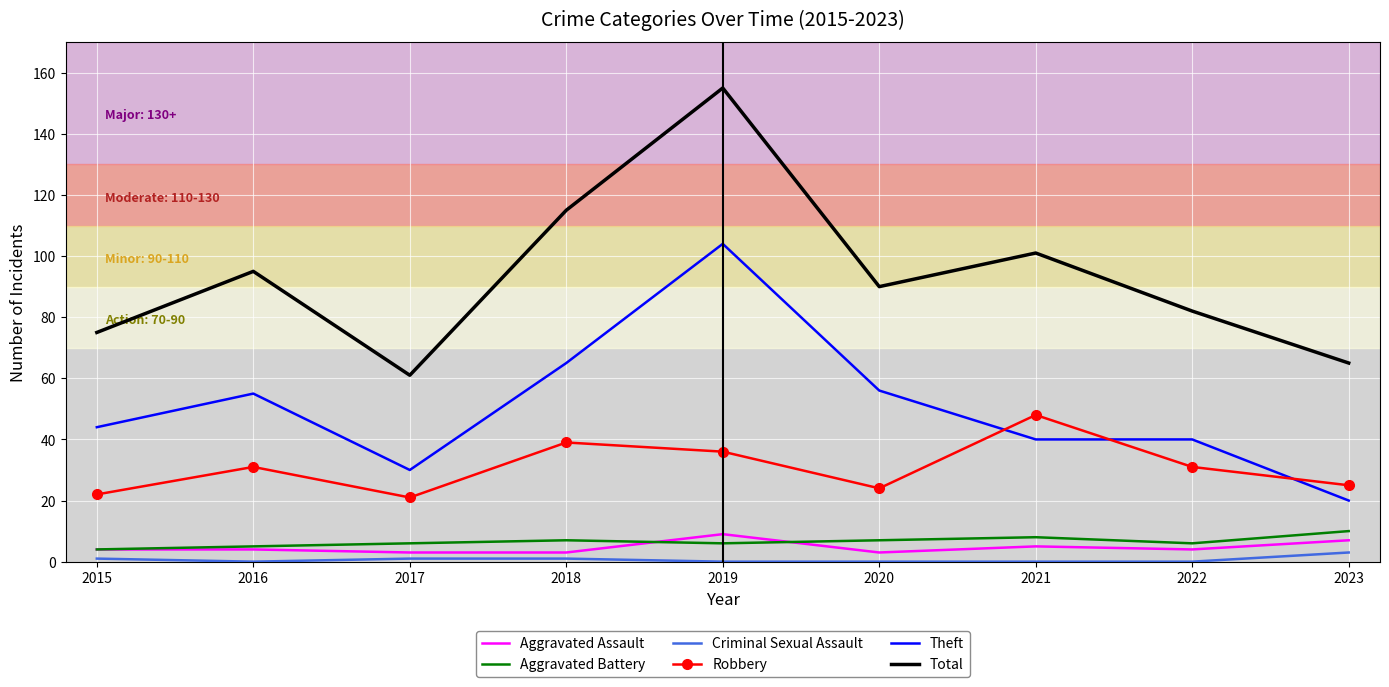

What is the difference between the highest and lowest values at 2021?

101